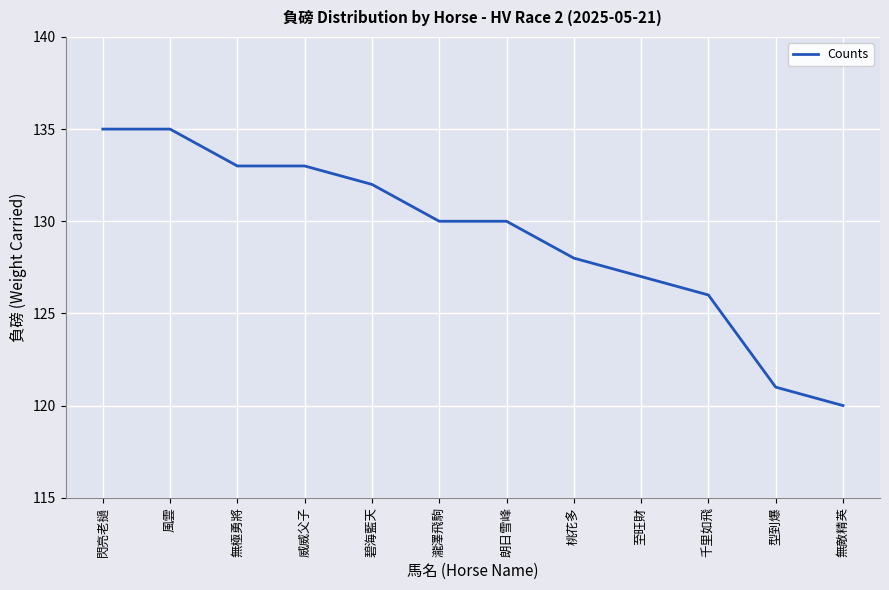

True or false: the data shows 121 at 型到爆.

True